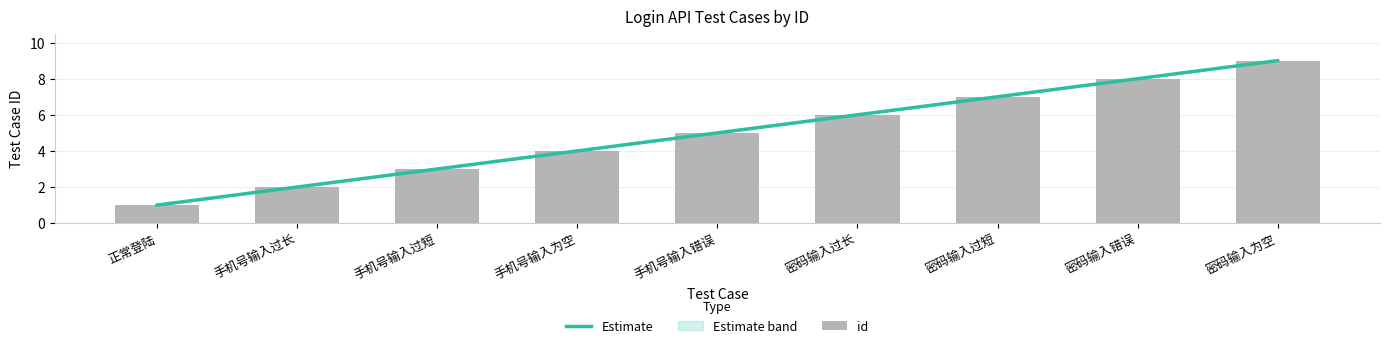

The value at 手机号输入过短 is 3. True or false?

True